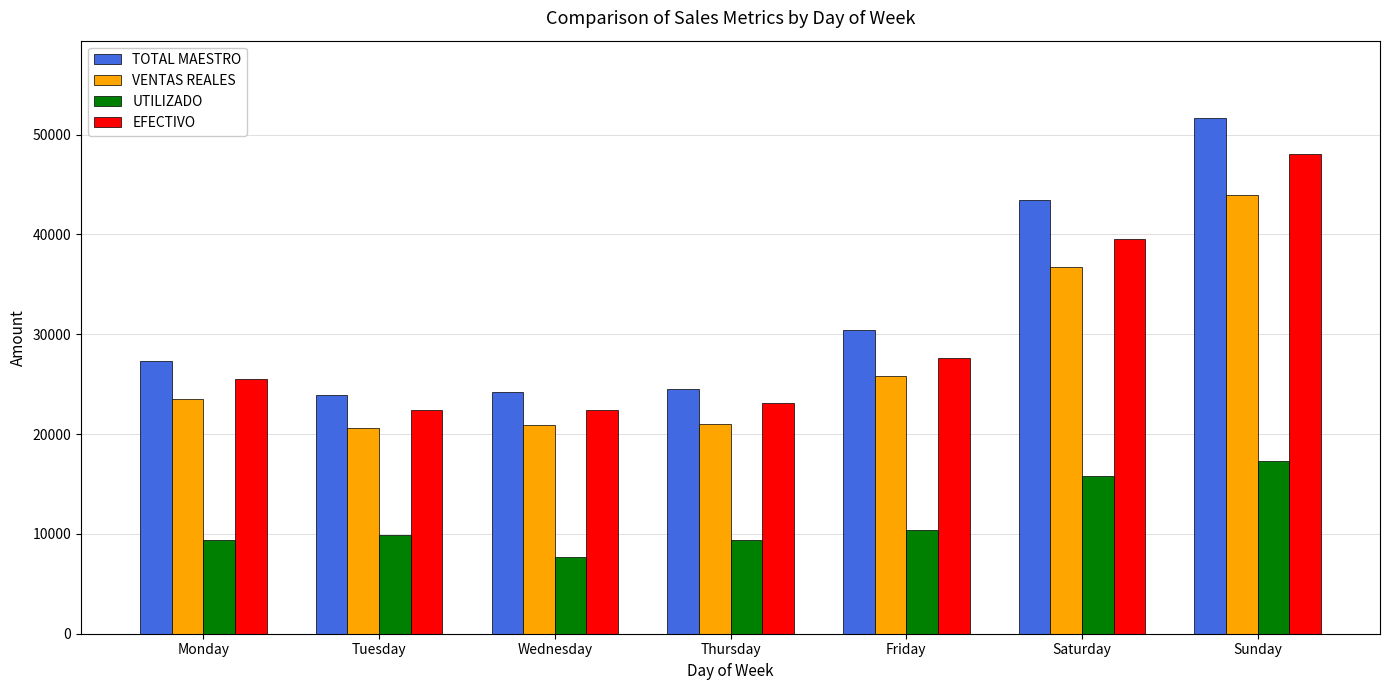

The value of UTILIZADO at Friday is 10434.3. True or false?

True